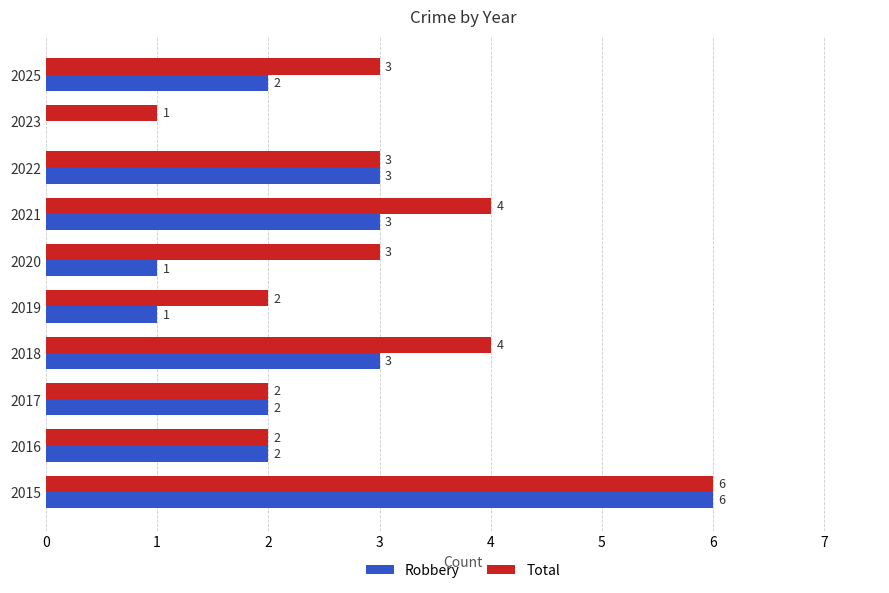

Is it true that Total equals 1 at 2019?

False